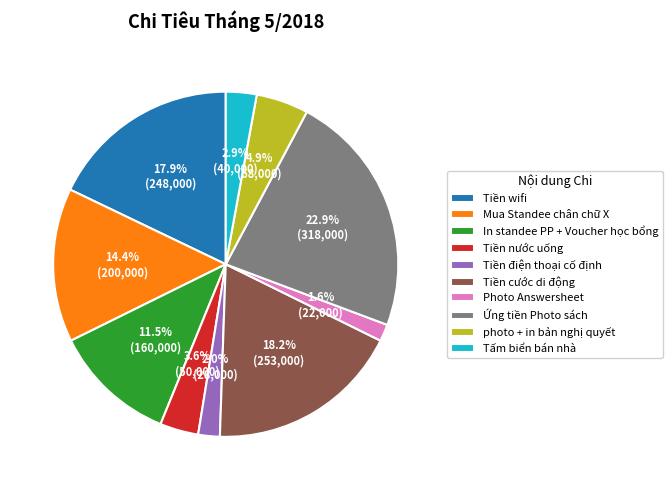

Which slice is the largest?

Ứng tiền Photo sách